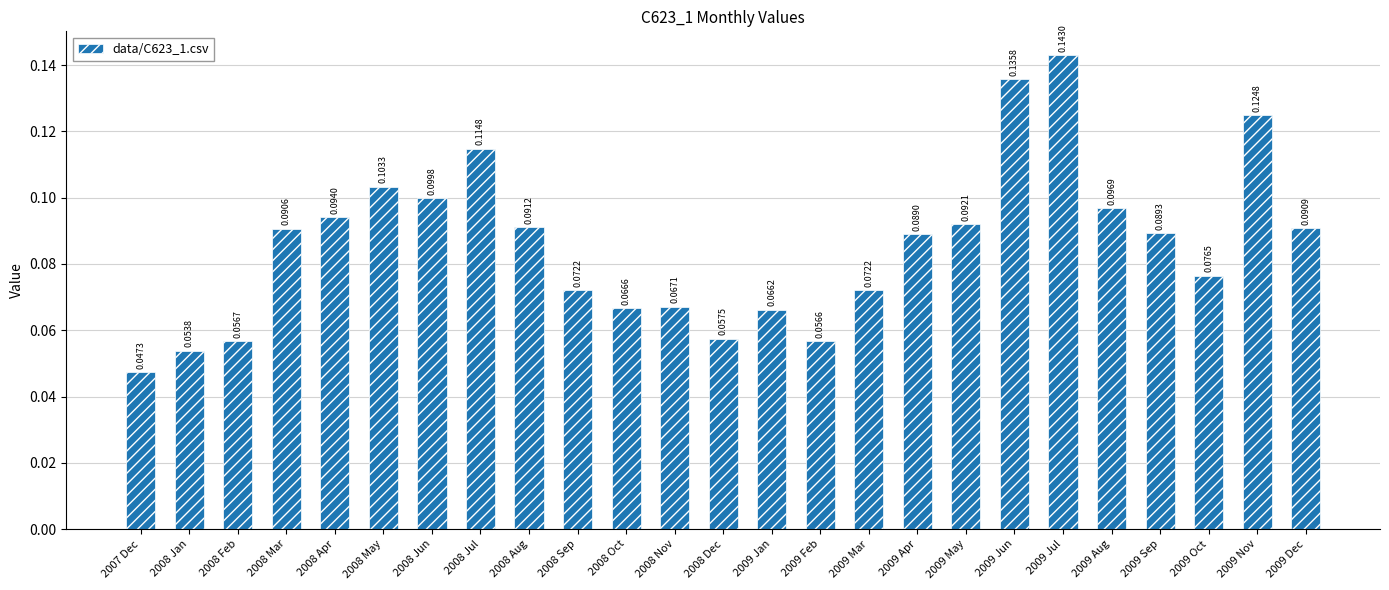

How many series are shown in this chart?

1